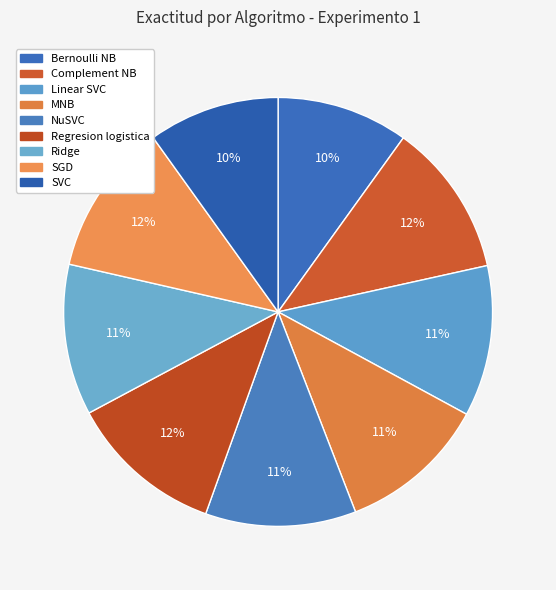

The Complement NB slice represents 1% of the pie. True or false?

False